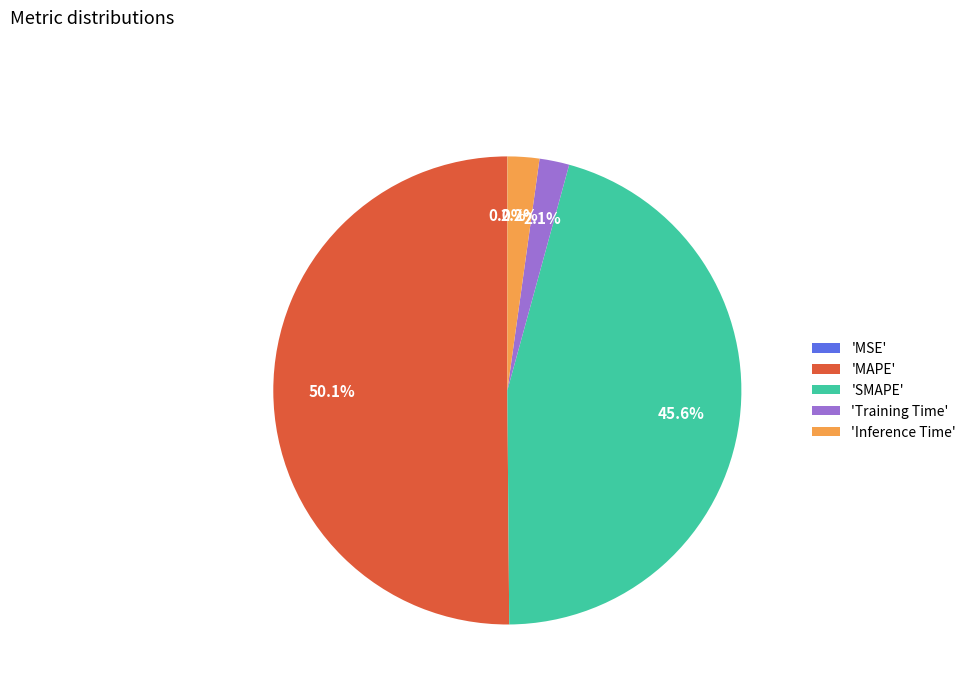

What is the largest slice in the pie chart?

'MAPE'